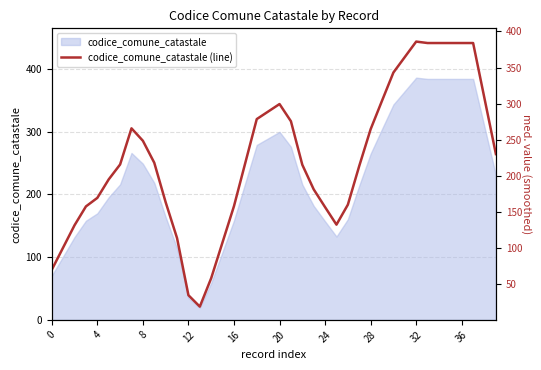

Which label corresponds to the smallest value in the chart?

13